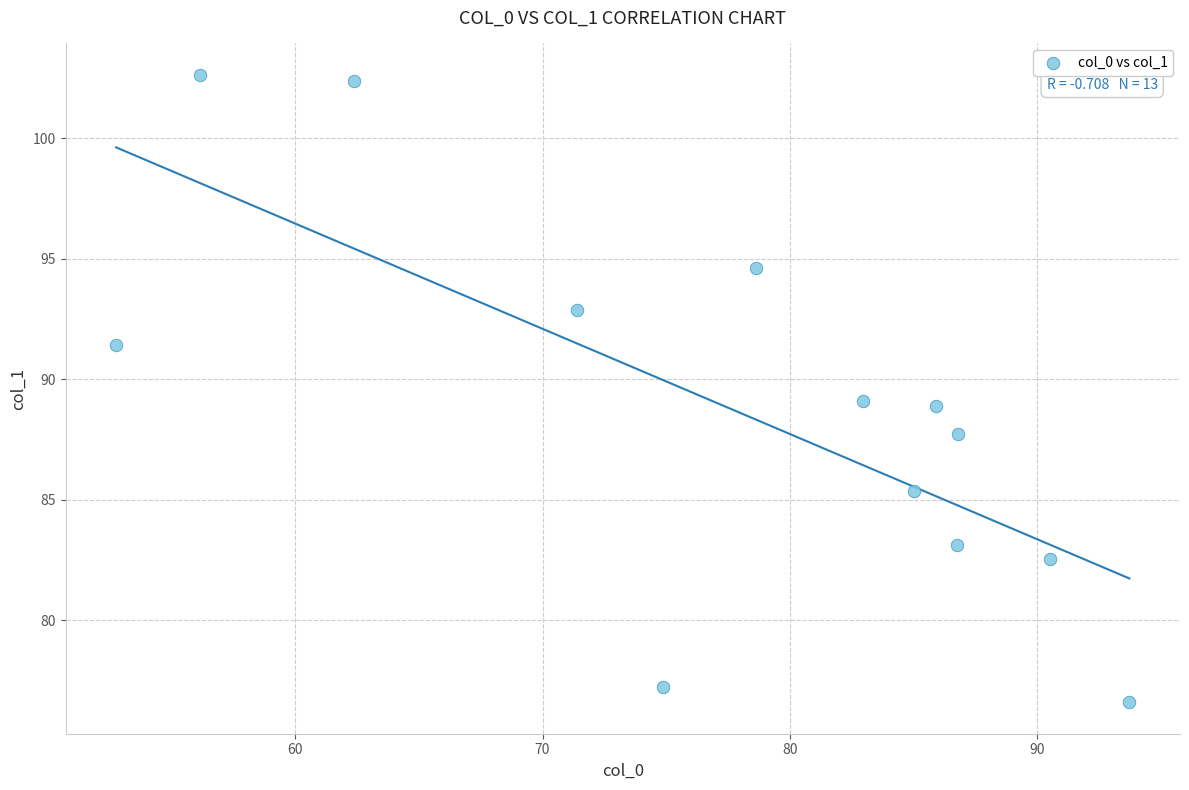

What is the range of Y values (max minus min)?

26.0